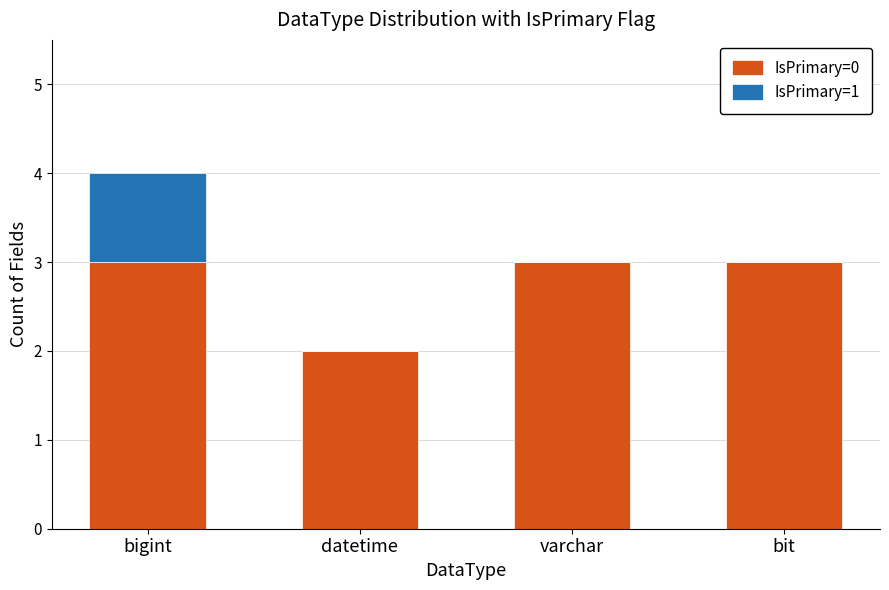

At which category is the sum across all series the highest?

bigint